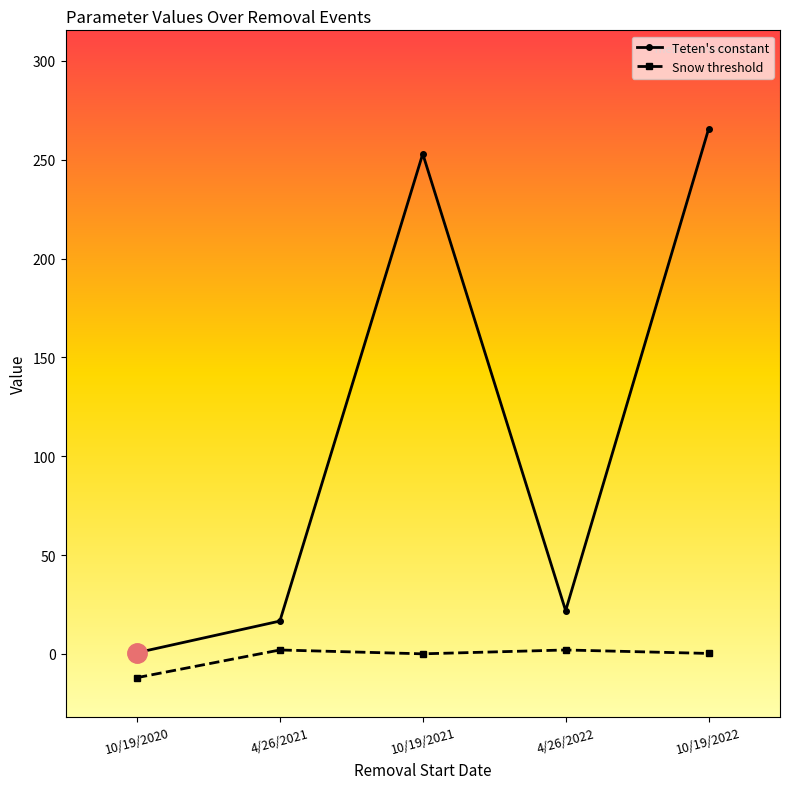

True or false: Snow threshold and Teten's constant intersect in this chart.

False